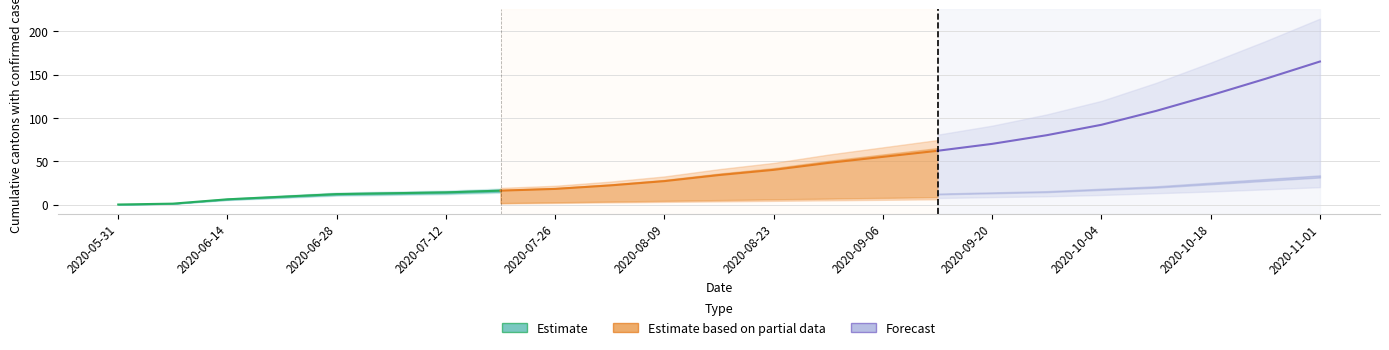

True or false: GR has a value of 2 at 2020-06-28.

False